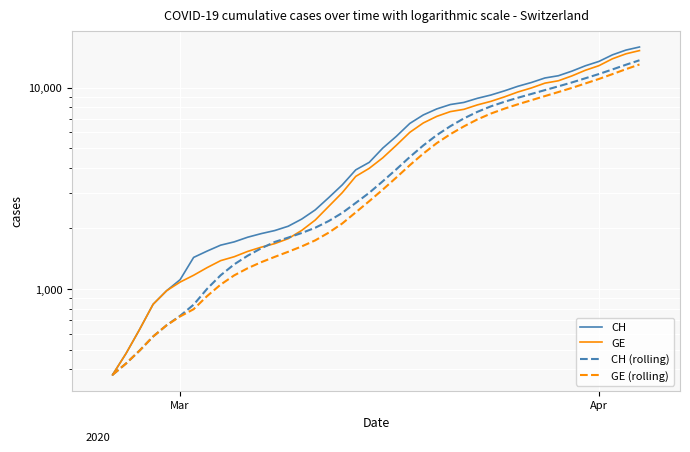

True or false: GE has more than 2 points higher than both neighbors.

False